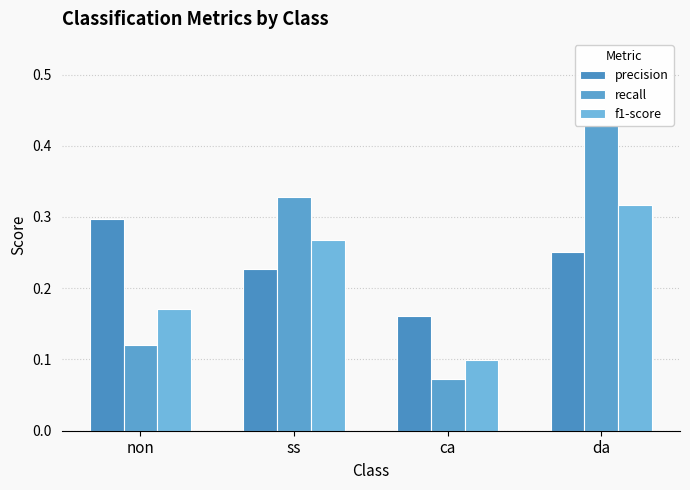

How many groups of bars are there?

4